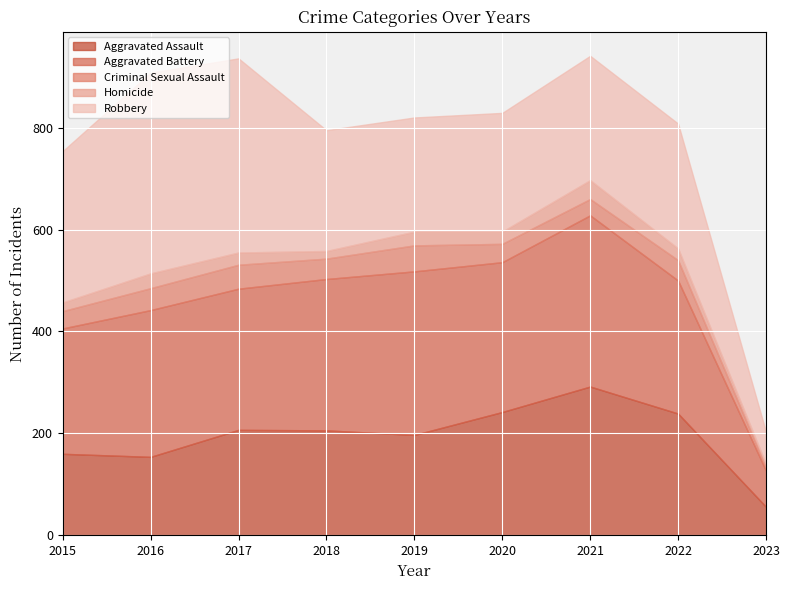

How many data points in Aggravated Battery are above 288?

4